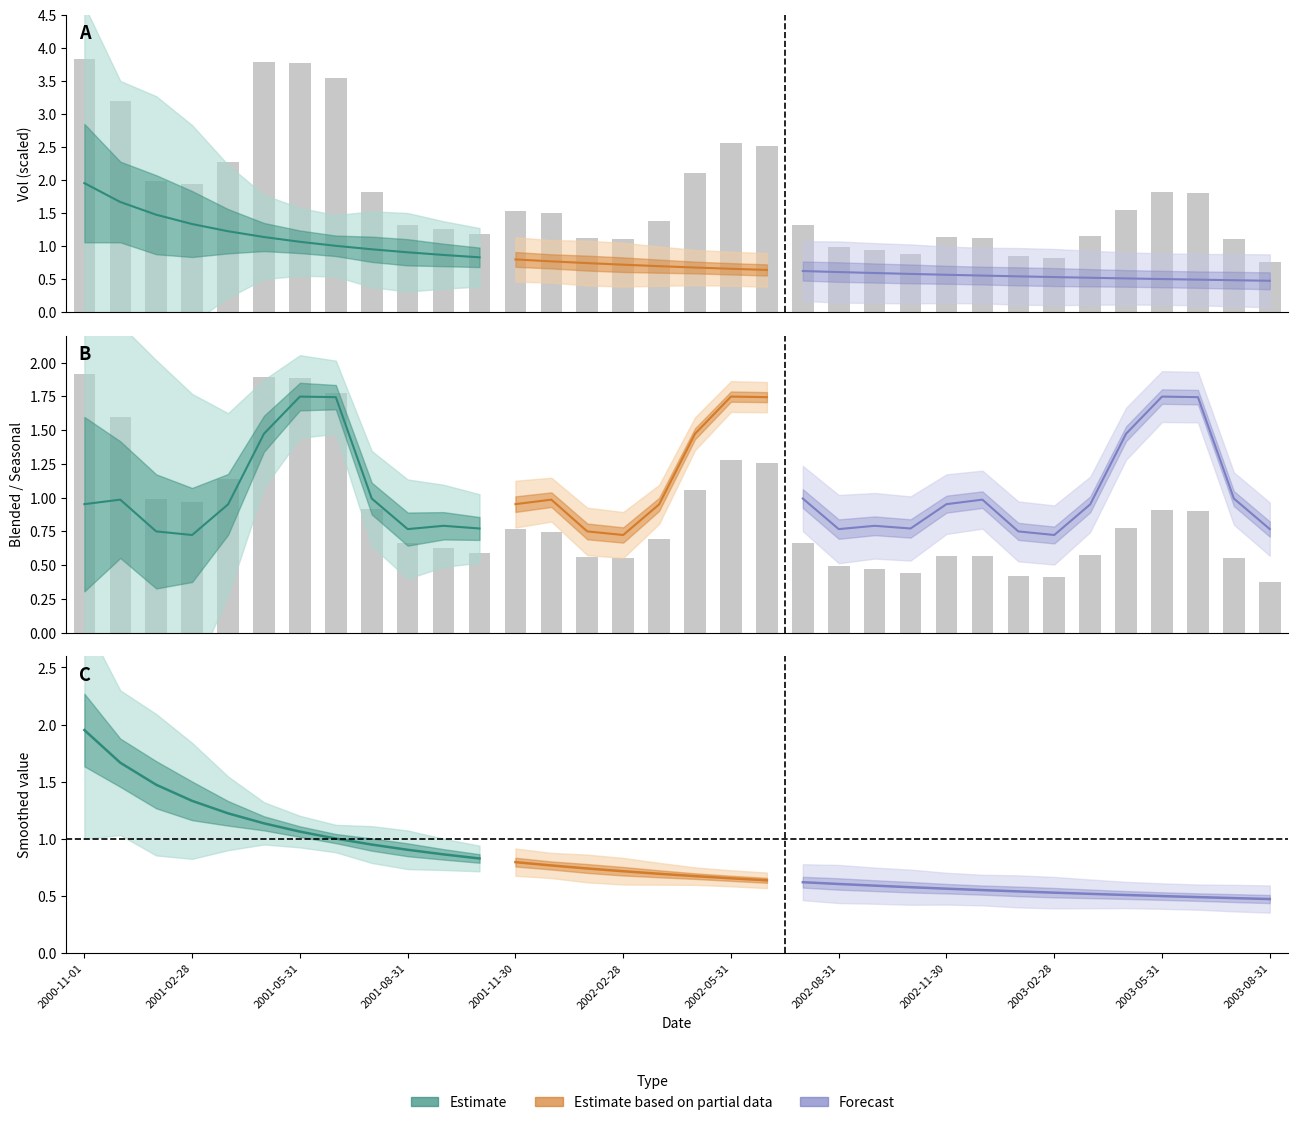

What is the difference between the maximum and minimum values?

1.5